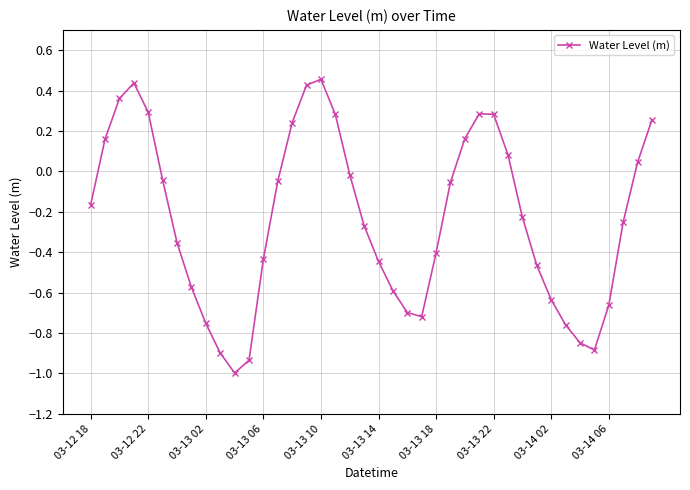

What is the sum of all values?

-9.4